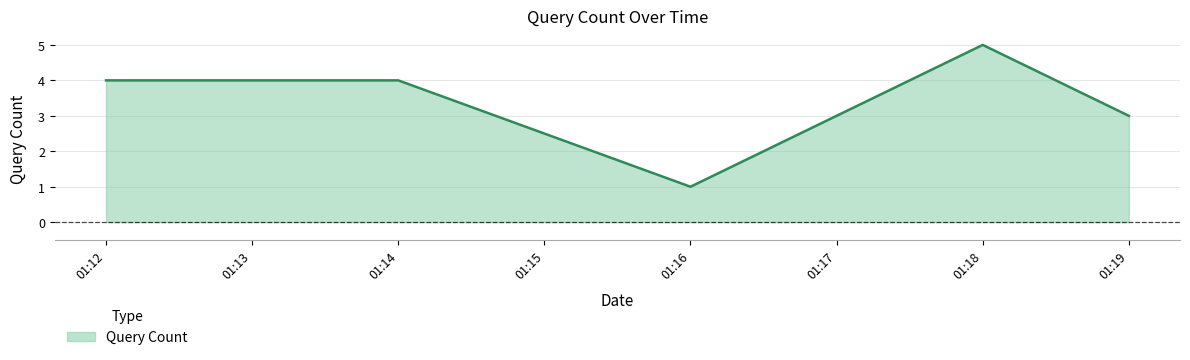

True or false: the data shows 4 at 01:12.

True